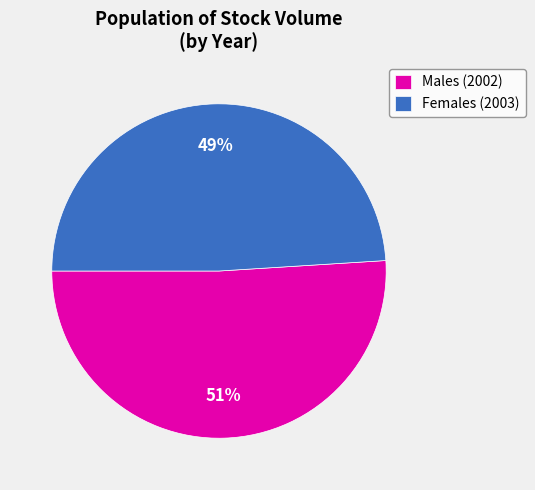

Rank the categories by value from lowest to highest.

Females (2003), Males (2002)